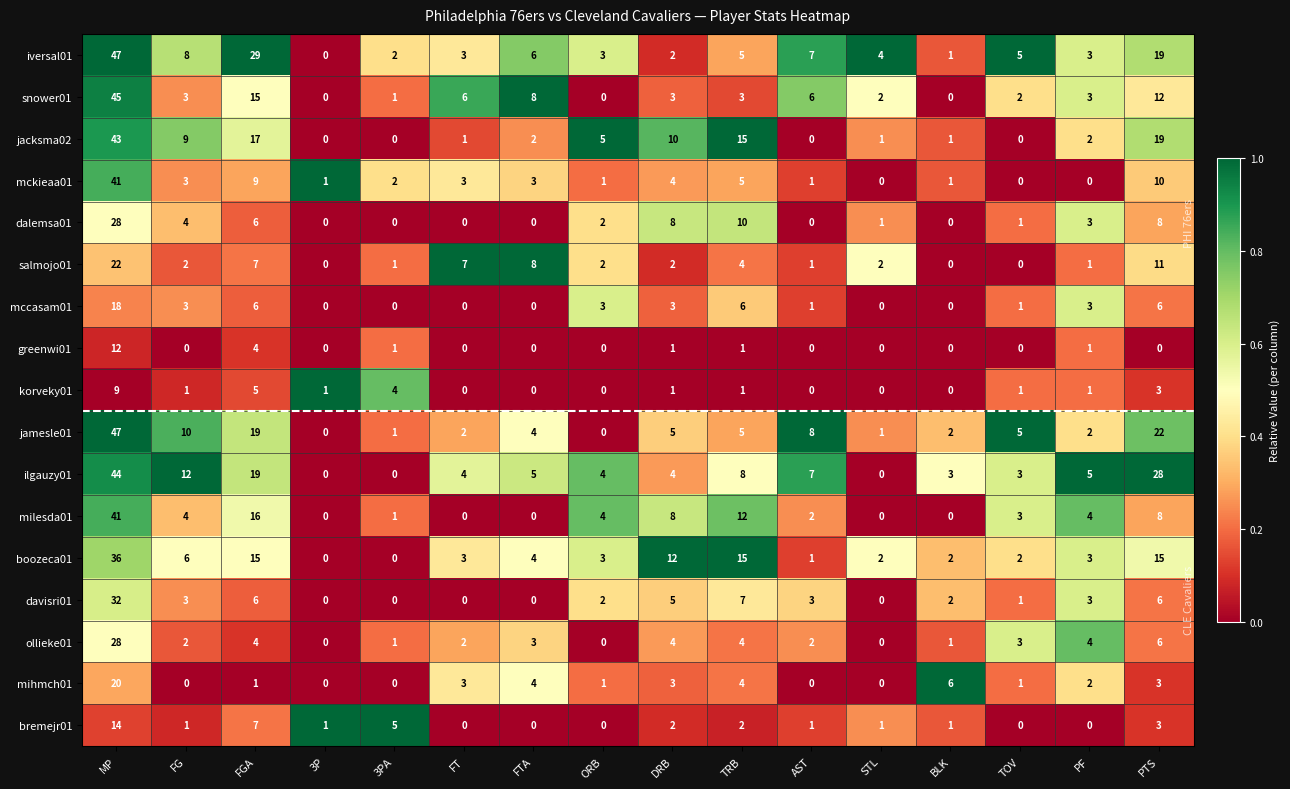

What is the sum of all ilgauzy01 values?

146